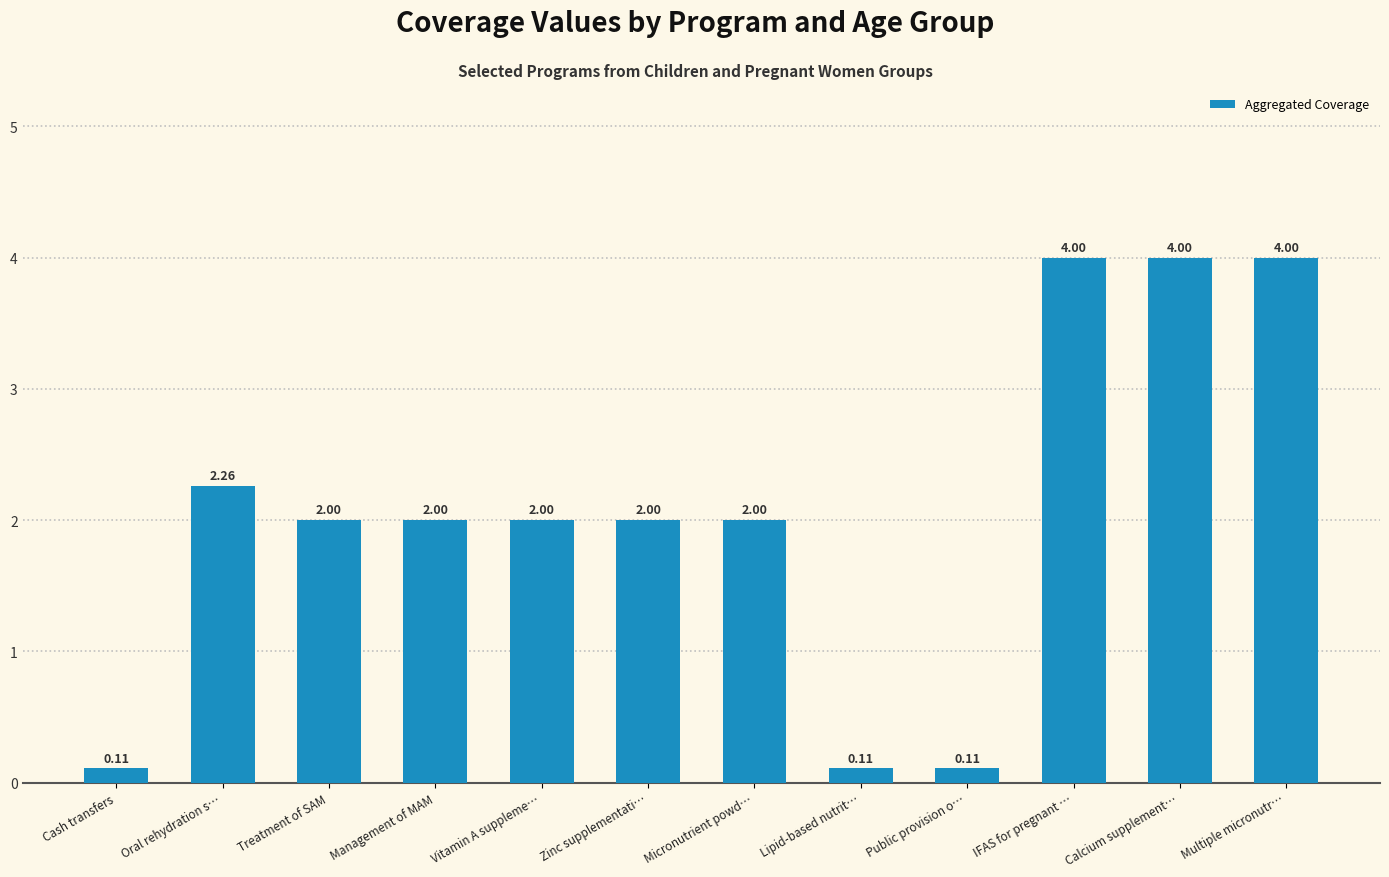

What is the difference between the maximum and minimum values?

3.9